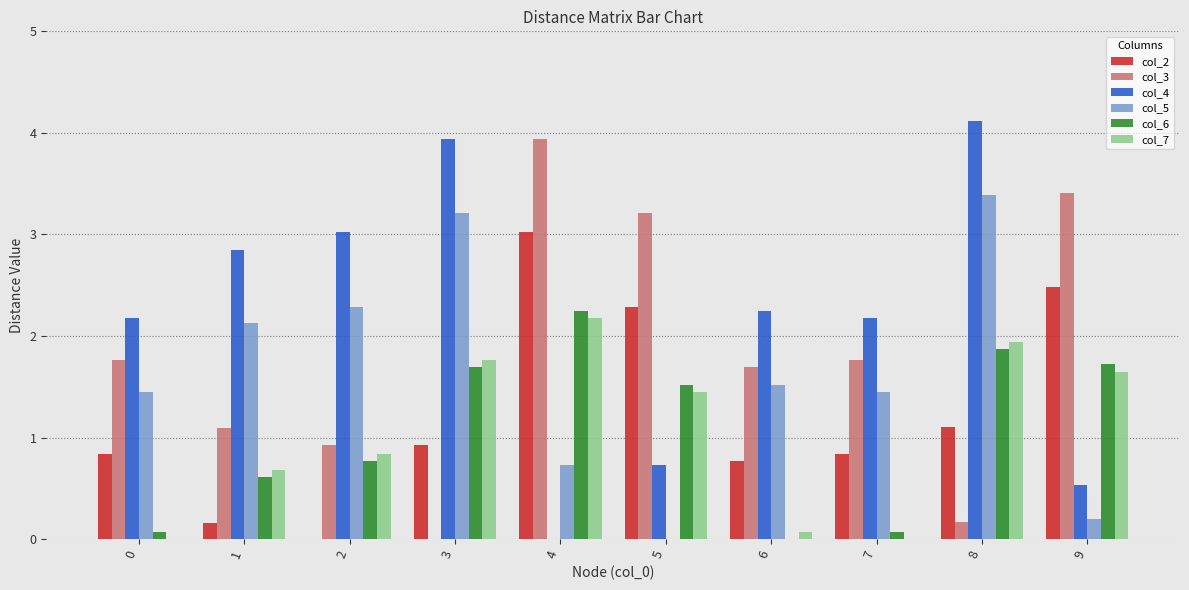

What is the greatest value displayed?

4.1